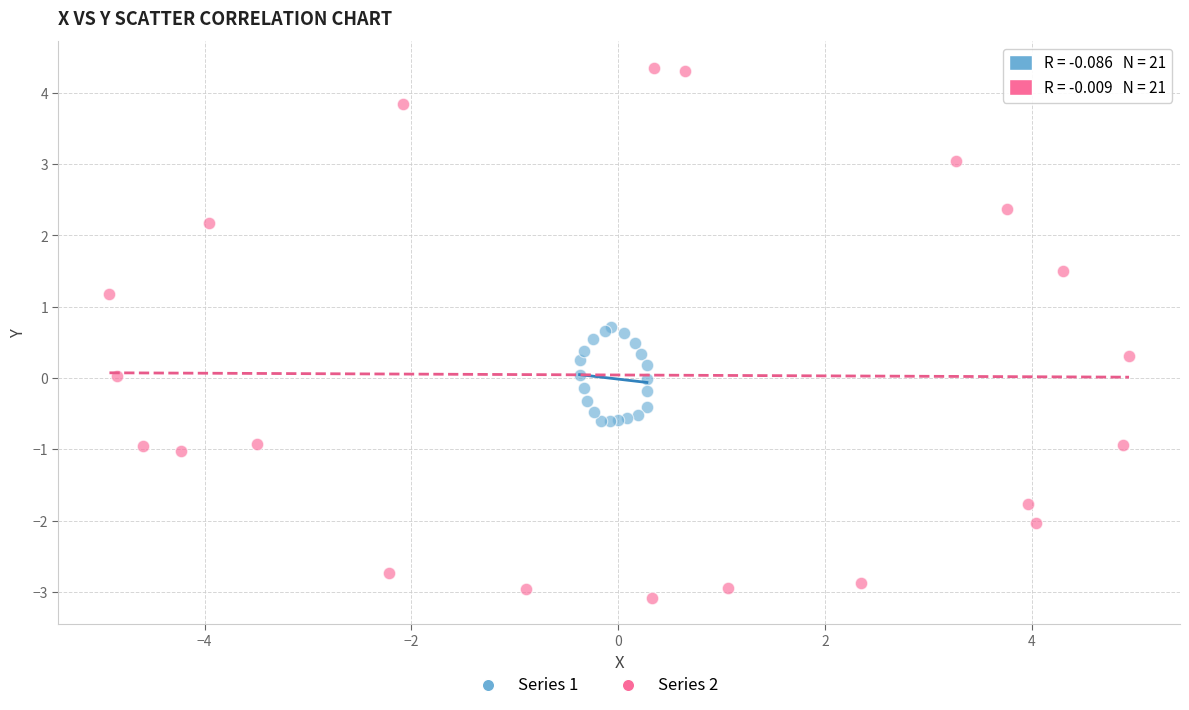

Which series reaches the maximum Y coordinate?

Series 2